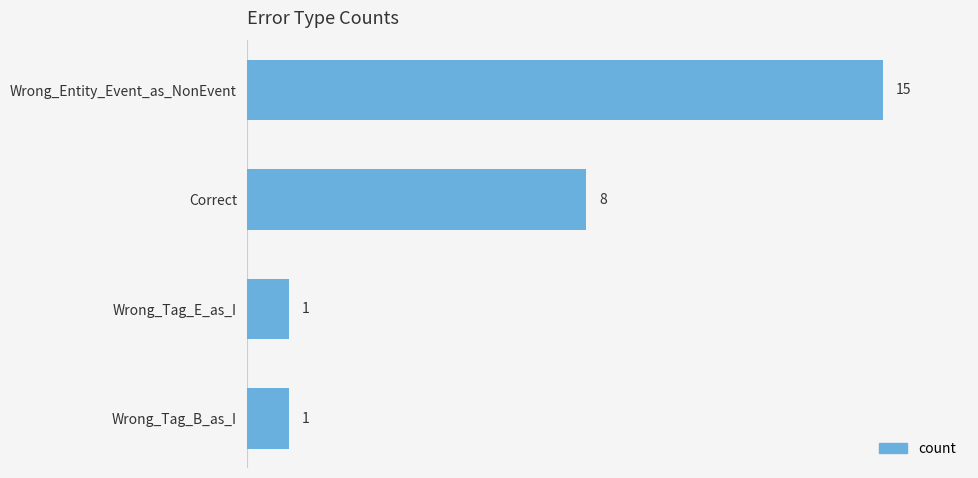

What is the maximum value shown in the chart?

15